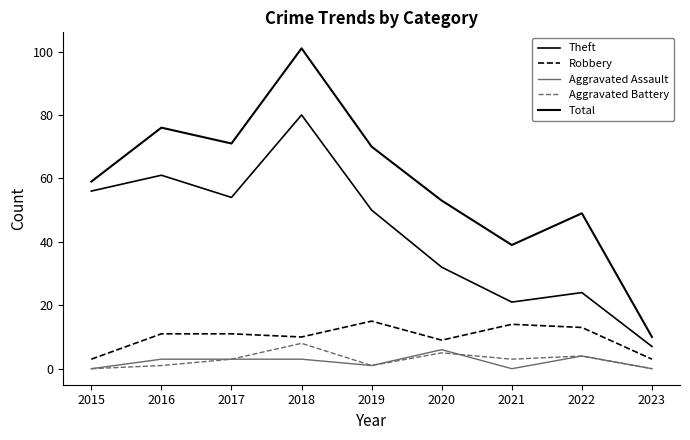

Reading right to left, extract all data points from this chart.

Theft: 2023=7	2022=24	2021=21	2020=32	2019=50	2018=80	2017=54	2016=61	2015=56
Robbery: 2023=3	2022=13	2021=14	2020=9	2019=15	2018=10	2017=11	2016=11	2015=3
Aggravated Assault: 2023=0	2022=4	2021=0	2020=6	2019=1	2018=3	2017=3	2016=3	2015=0
Aggravated Battery: 2023=0	2022=4	2021=3	2020=5	2019=1	2018=8	2017=3	2016=1	2015=0
Total: 2023=10	2022=49	2021=39	2020=53	2019=70	2018=101	2017=71	2016=76	2015=59